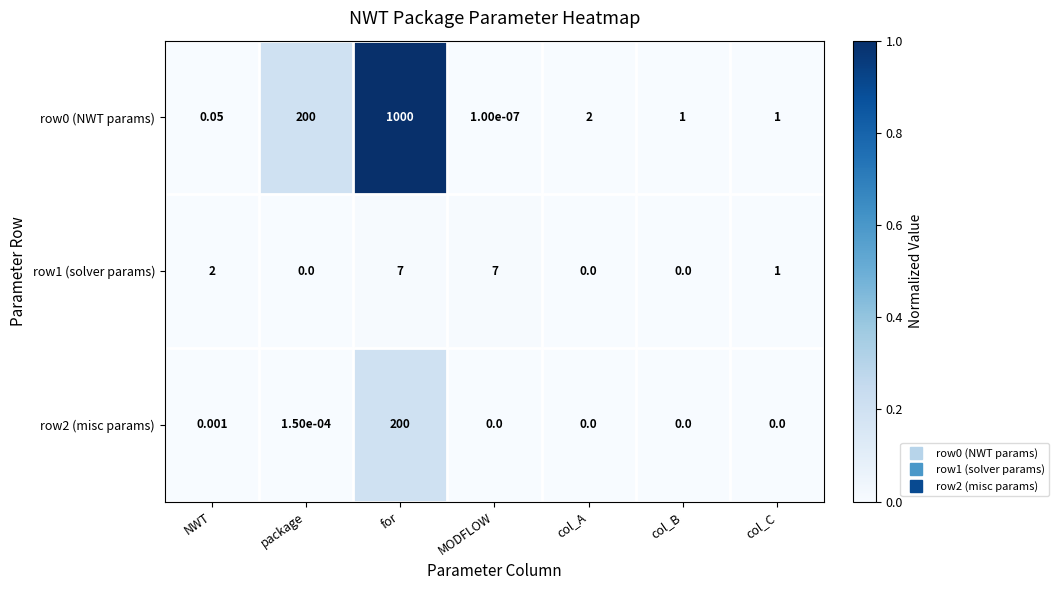

At which category is the sum across all series the highest?

for